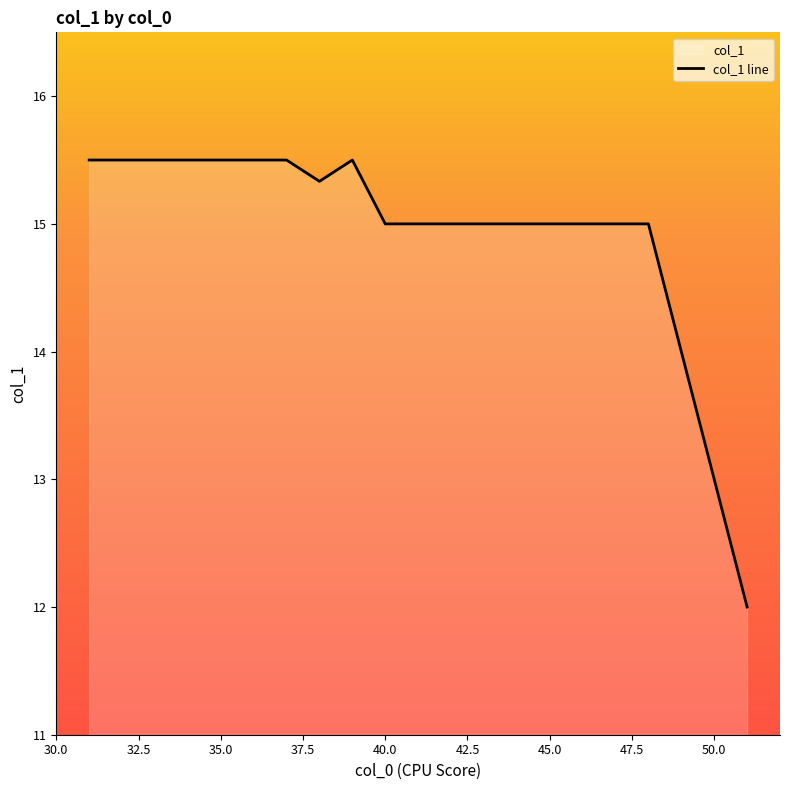

What is the difference between the maximum and minimum values?

3.5